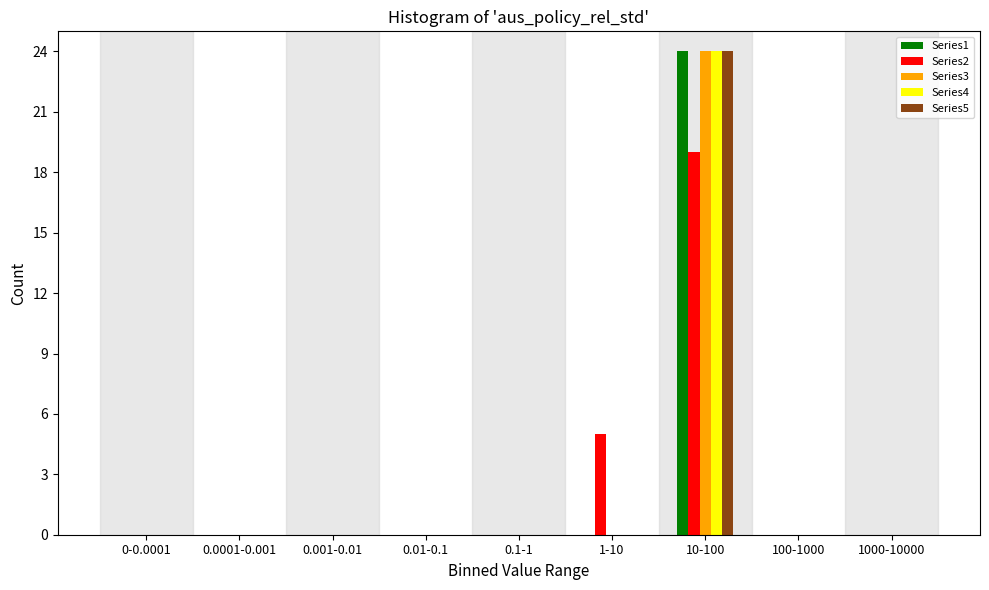

At which label does Series4 reach its peak?

10-100